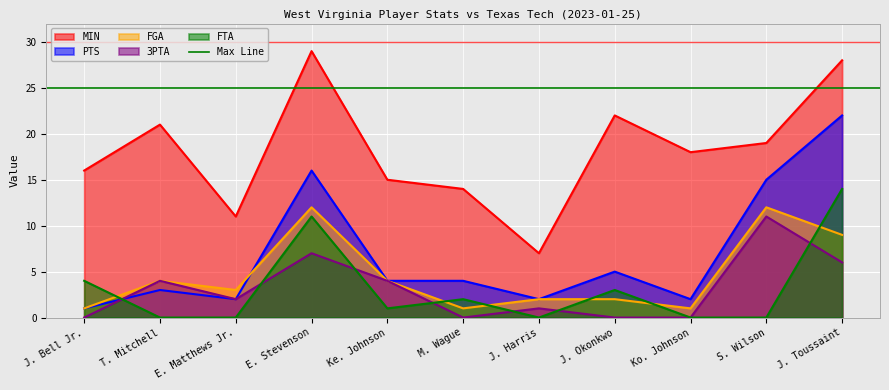

True or false: FTA and MIN intersect in this chart.

False